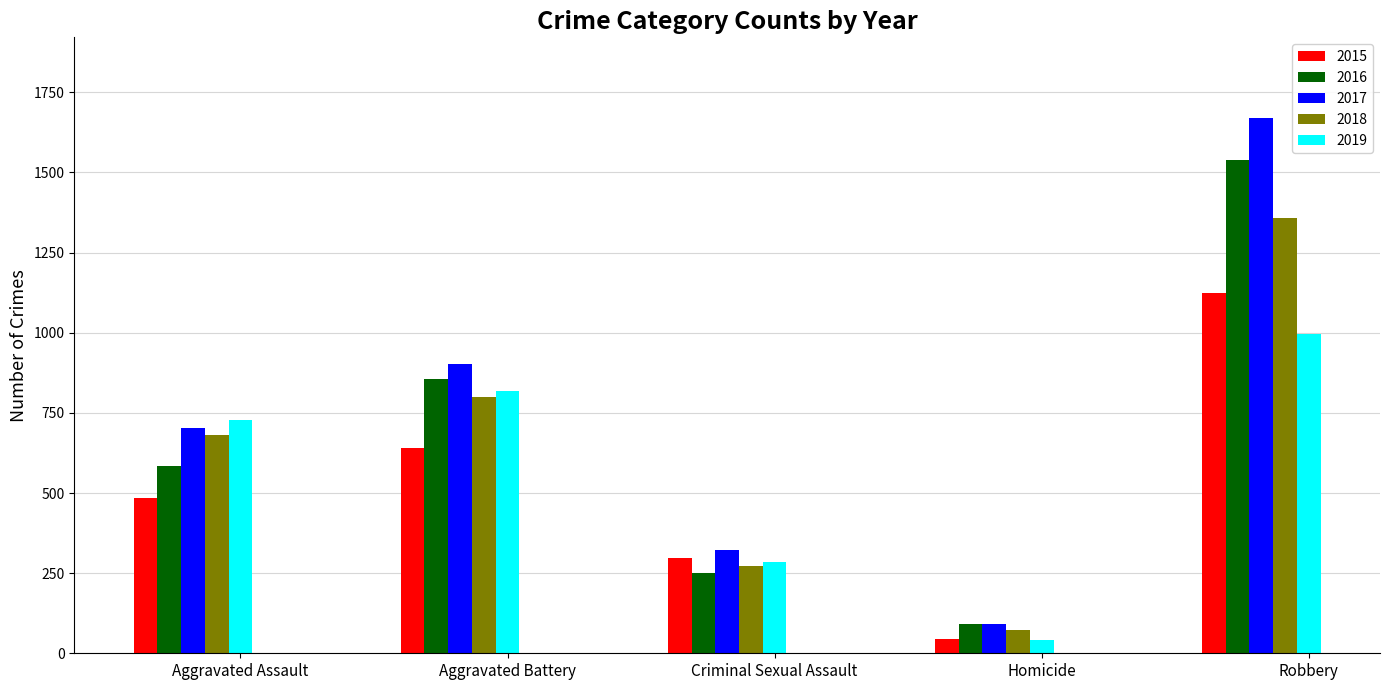

List the series in order of their peak value, highest first.

2017, 2016, 2018, 2015, 2019